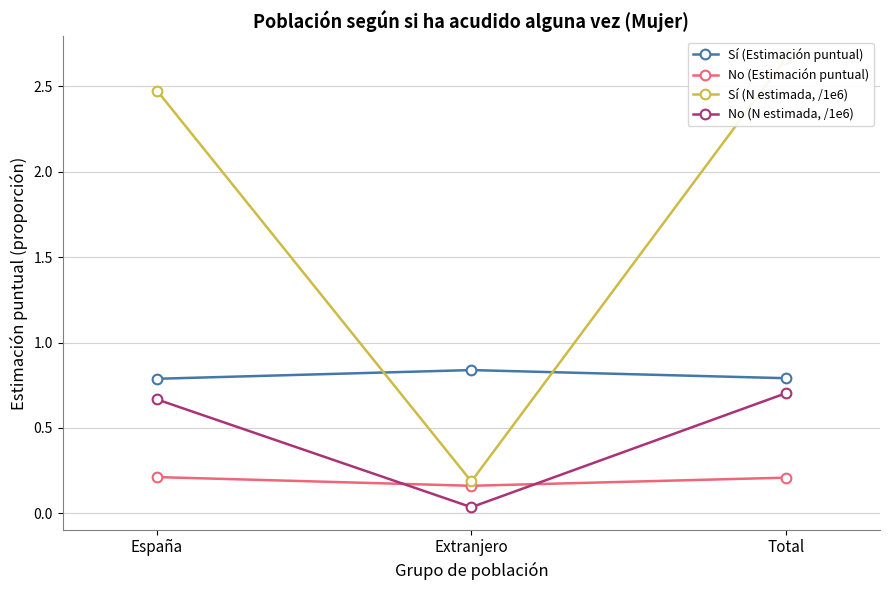

What is the difference between the highest and lowest values at Total?

2.5